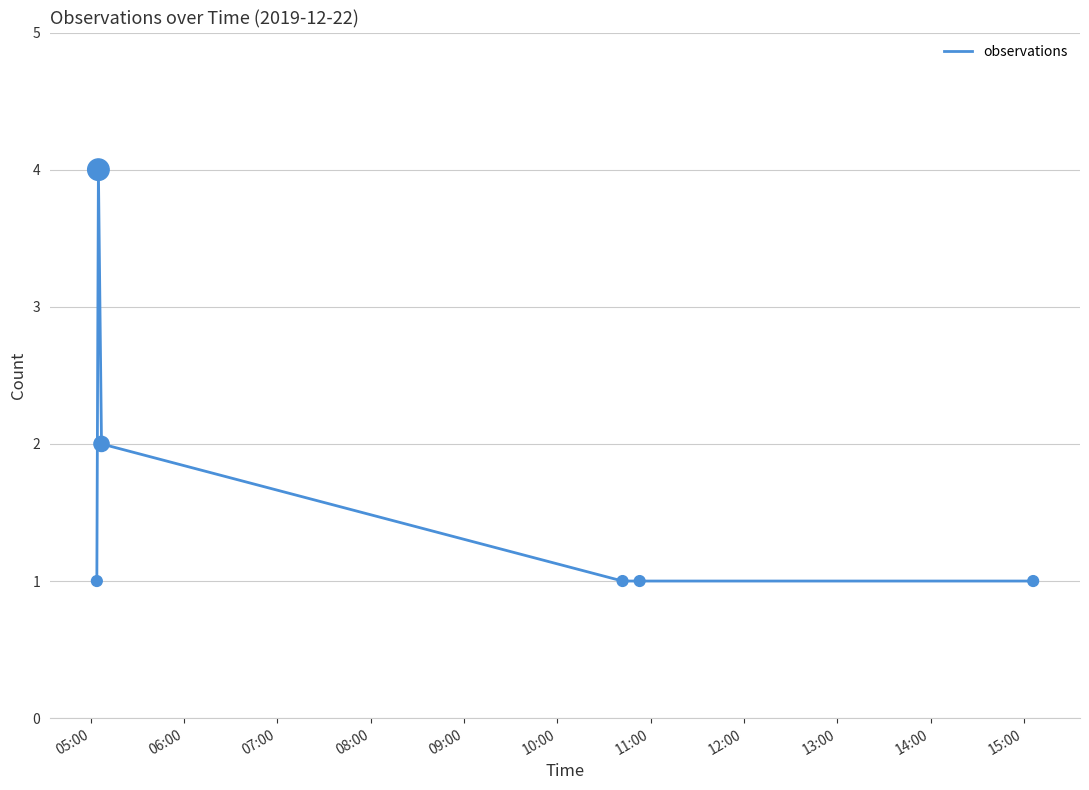

True or false: the data has more than 2 interior local peaks.

False